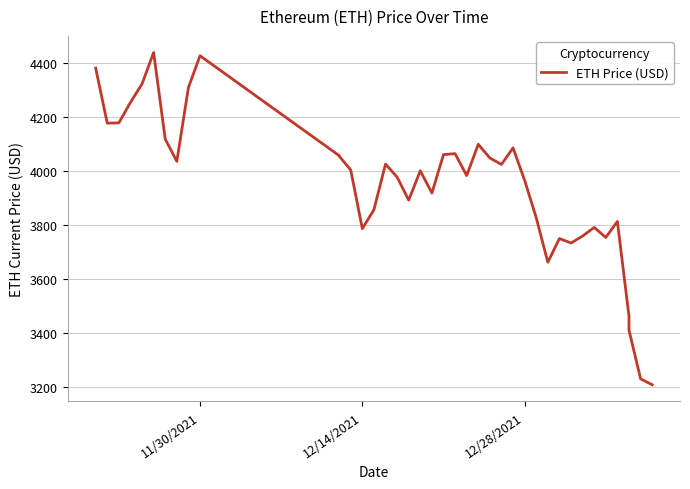

Reading left to right, transcribe all the data shown in this chart.

4380.1	4175.9	4177.1	4252.8	4321.4	4437.7	4117.1	4034.4	4307.8	4425.7	4055.7	4054.0	4002.5	3785.1	3855.3	4024.3	3976.2	3890.7	3999.5	3917.1	4059.3	4063.0	3981.8	4097.7	4047.0	4023.1	4084.3	3964.0	3825.6	3660.7	3748.5	3732.0	3757.8	3789.7	3752.6	3811.9	3460.5	3409.2	3228.7	3206.9